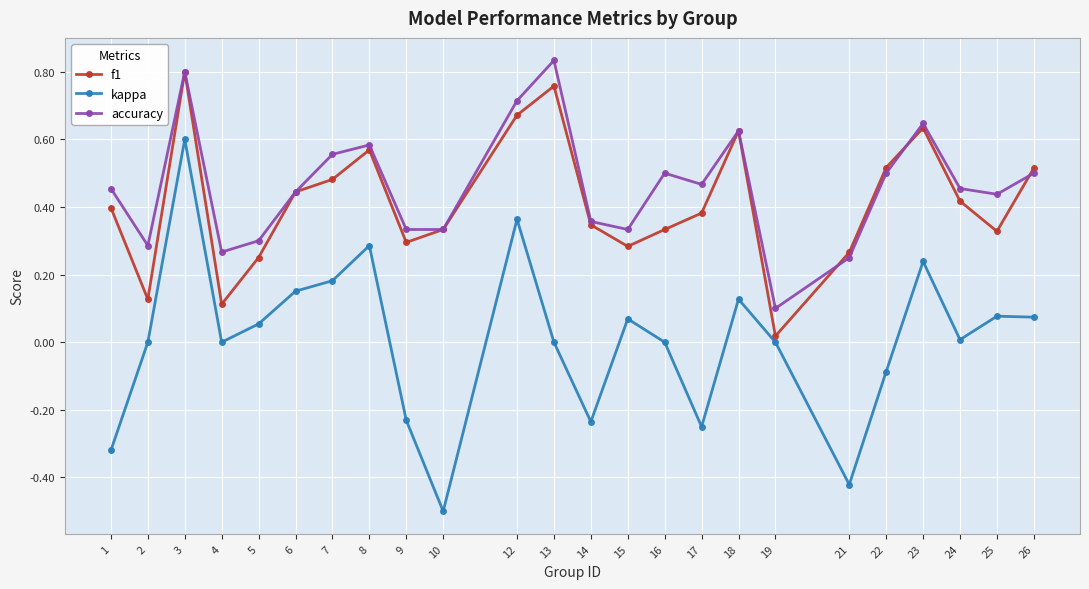

True or false: kappa and accuracy intersect in this chart.

False